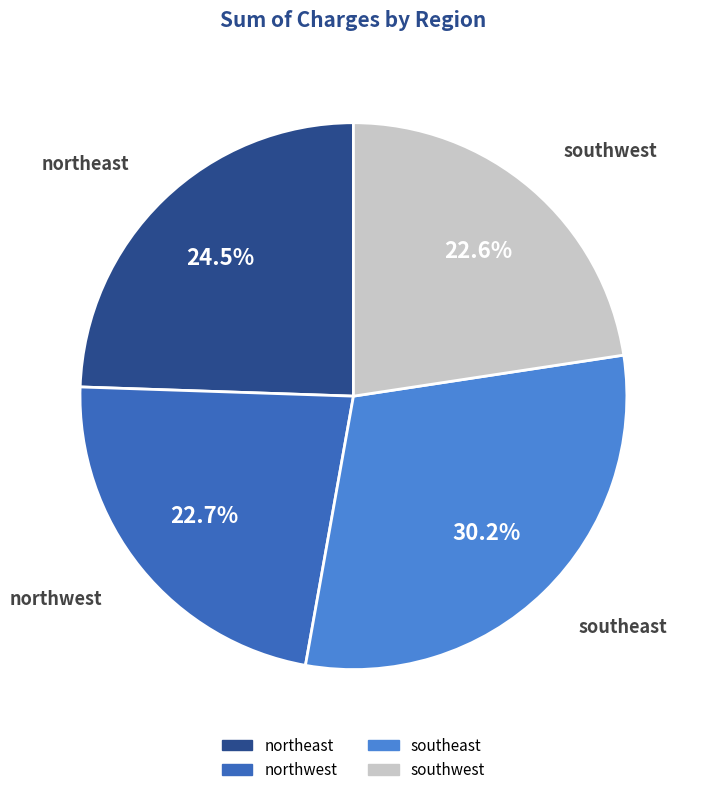

The southwest slice represents 31% of the pie. True or false?

False